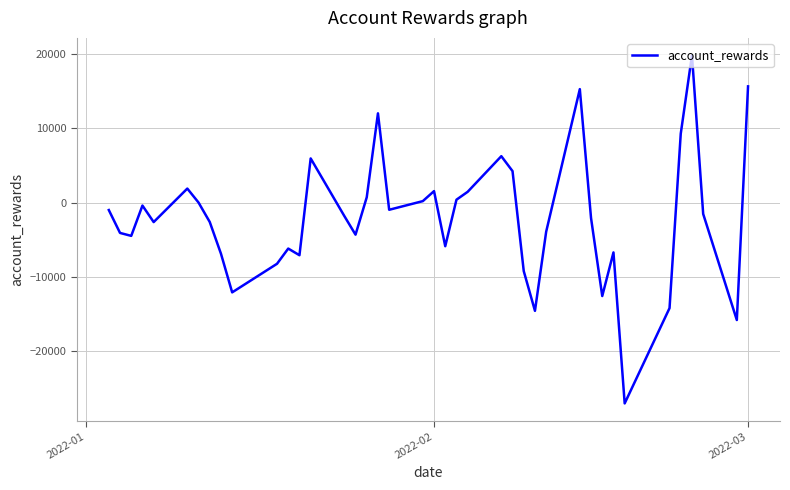

What is the difference between the second highest and minimum values?

42739.1